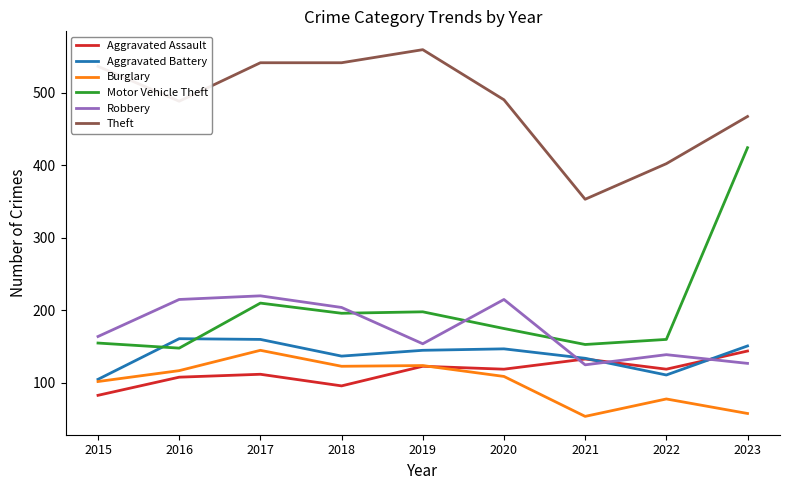

What is the average value of the Motor Vehicle Theft series?

202